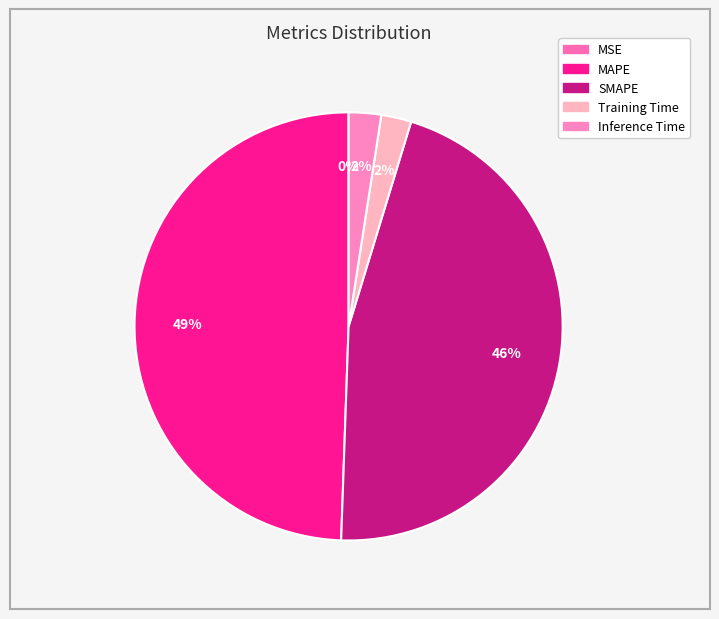

Which category has the biggest portion of the pie?

MAPE